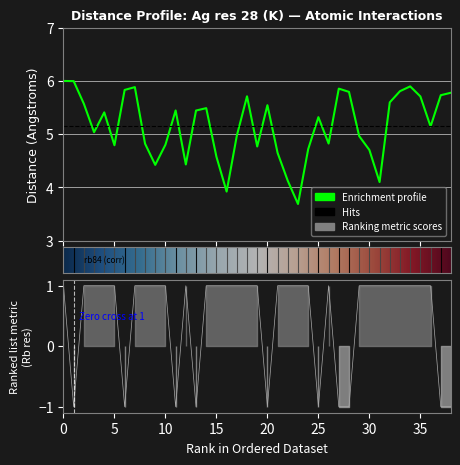

What is the label of the 39th point from the left?

38